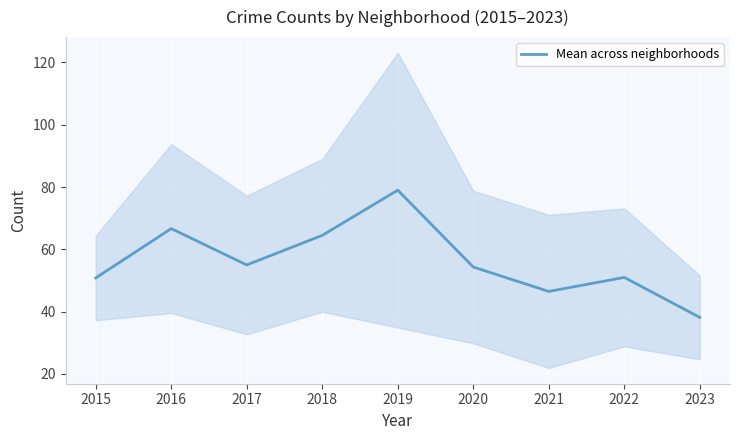

How many lines are shown in the chart?

1